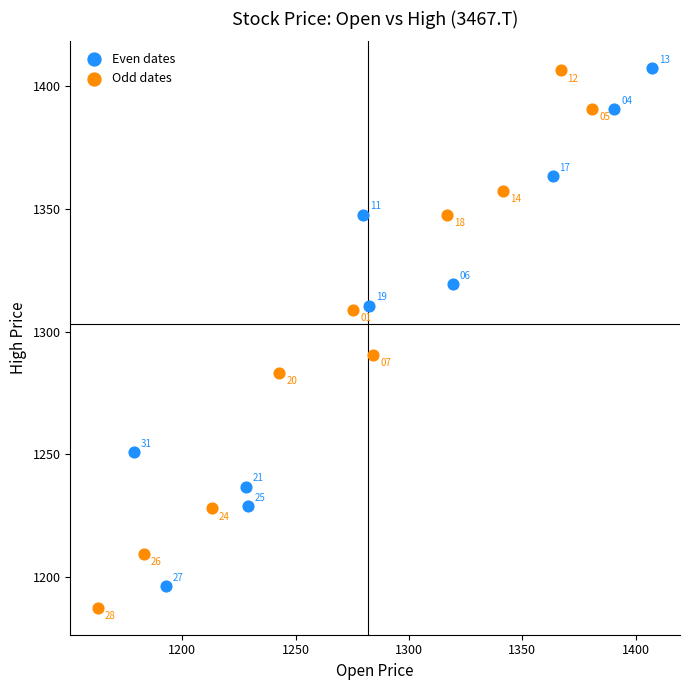

Which series has the widest spread of Y values?

Odd dates